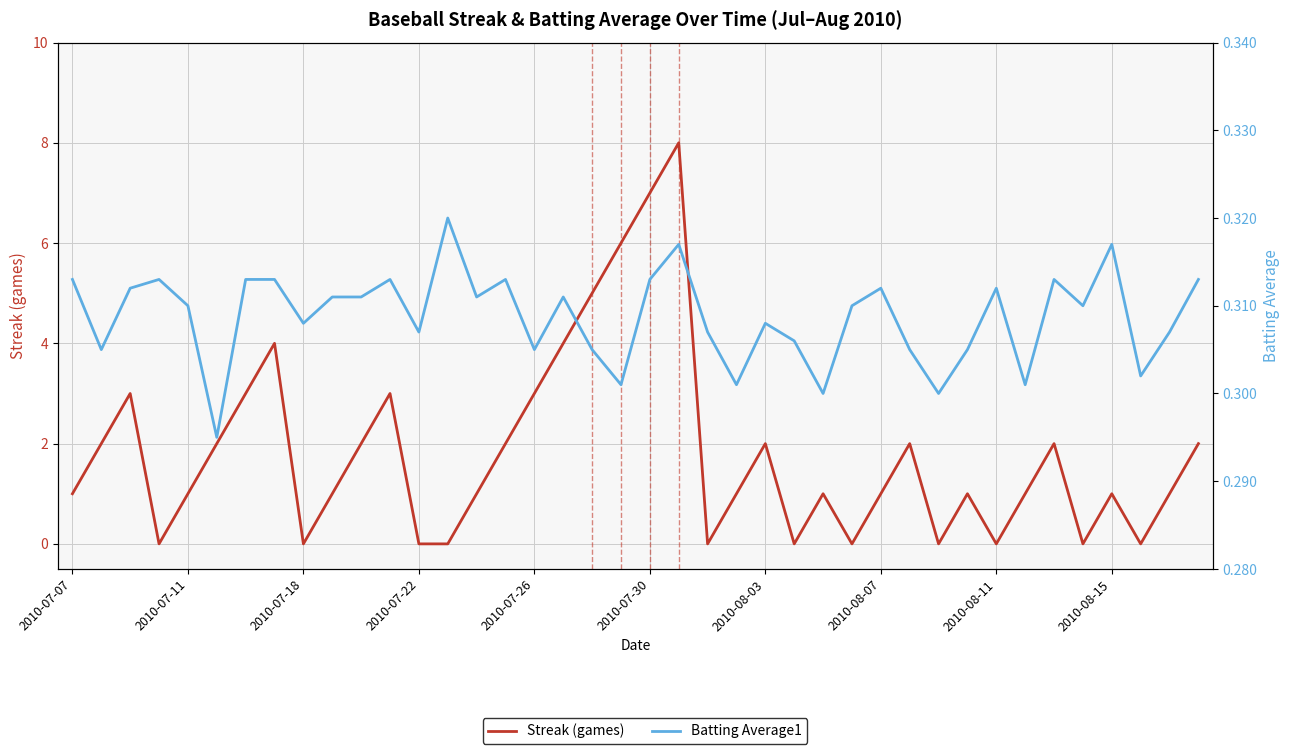

True or false: Batting Average1 has a value of 0.3 at 2010-07-18.

True